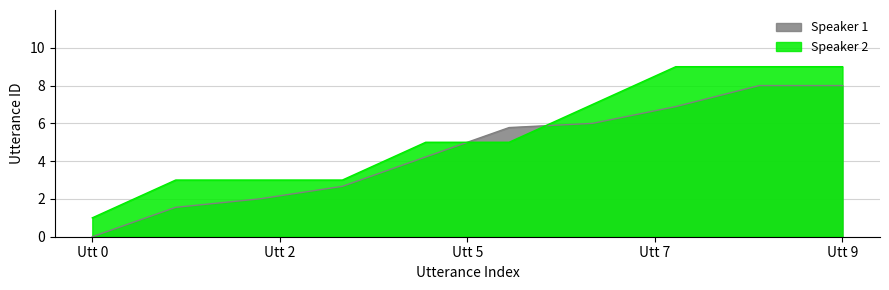

What is the difference between the maximum and minimum values?

8